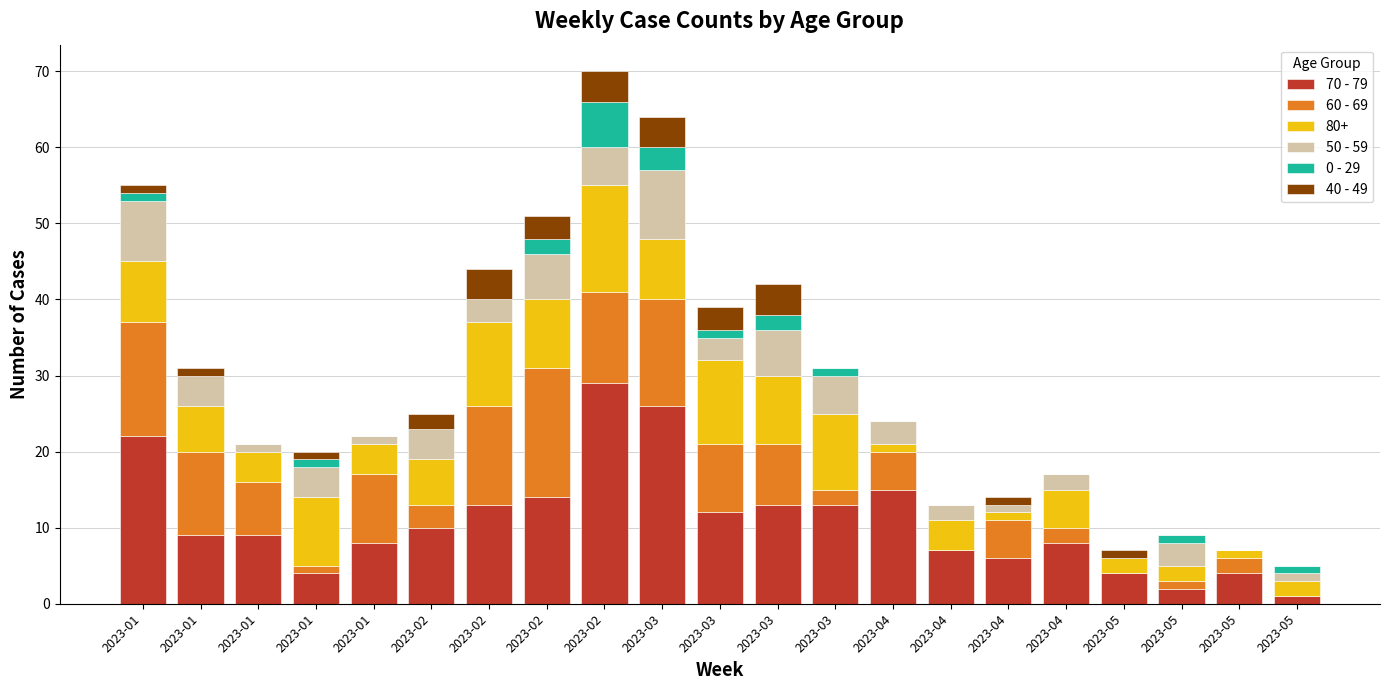

Count the number of data series in this chart.

6